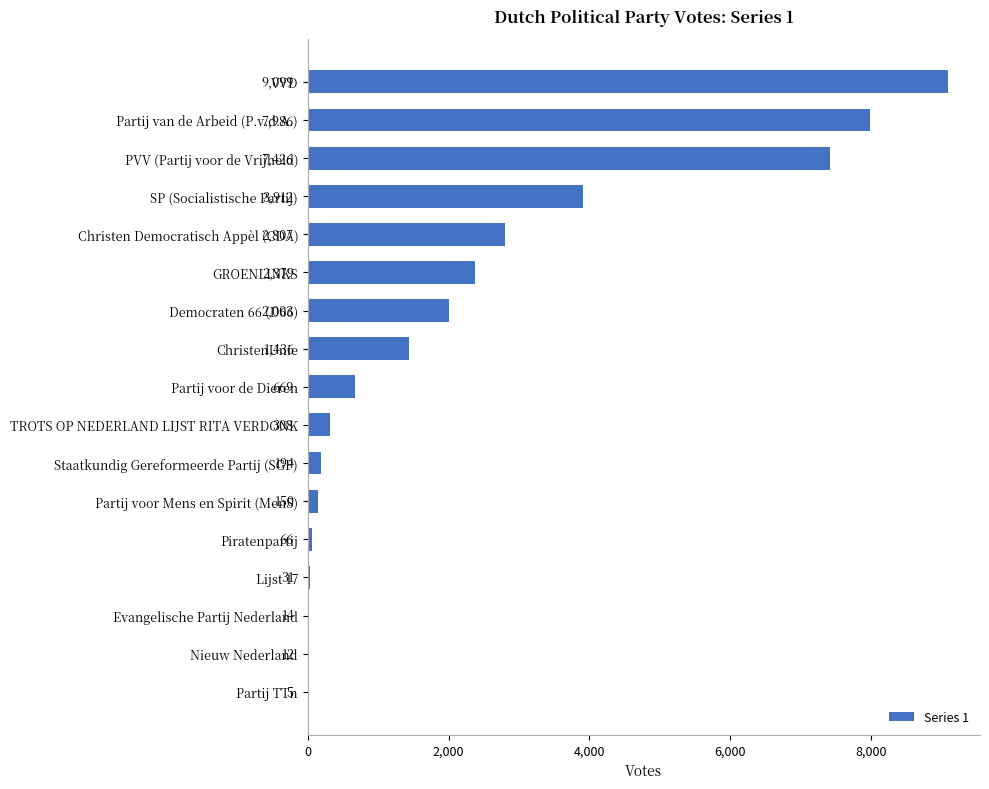

Reading bottom to top, transcribe all the data shown in this chart.

Partij TTn=5	Nieuw Nederland=12	Evangelische Partij Nederland=14	Lijst 17=31	Piratenpartij=66	Partij voor Mens en Spirit (MenS)=150	Staatkundig Gereformeerde Partij (SGP)=194	TROTS OP NEDERLAND LIJST RITA VERDONK=308	Partij voor de Dieren=669	ChristenUnie=1436	Democraten 66 (D66)=2003	GROENLINKS=2379	Christen Democratisch Appèl (CDA)=2807	SP (Socialistische Partij)=3912	PVV (Partij voor de Vrijheid)=7426	Partij van de Arbeid (P.v.d.A.)=7986	VVD=9099